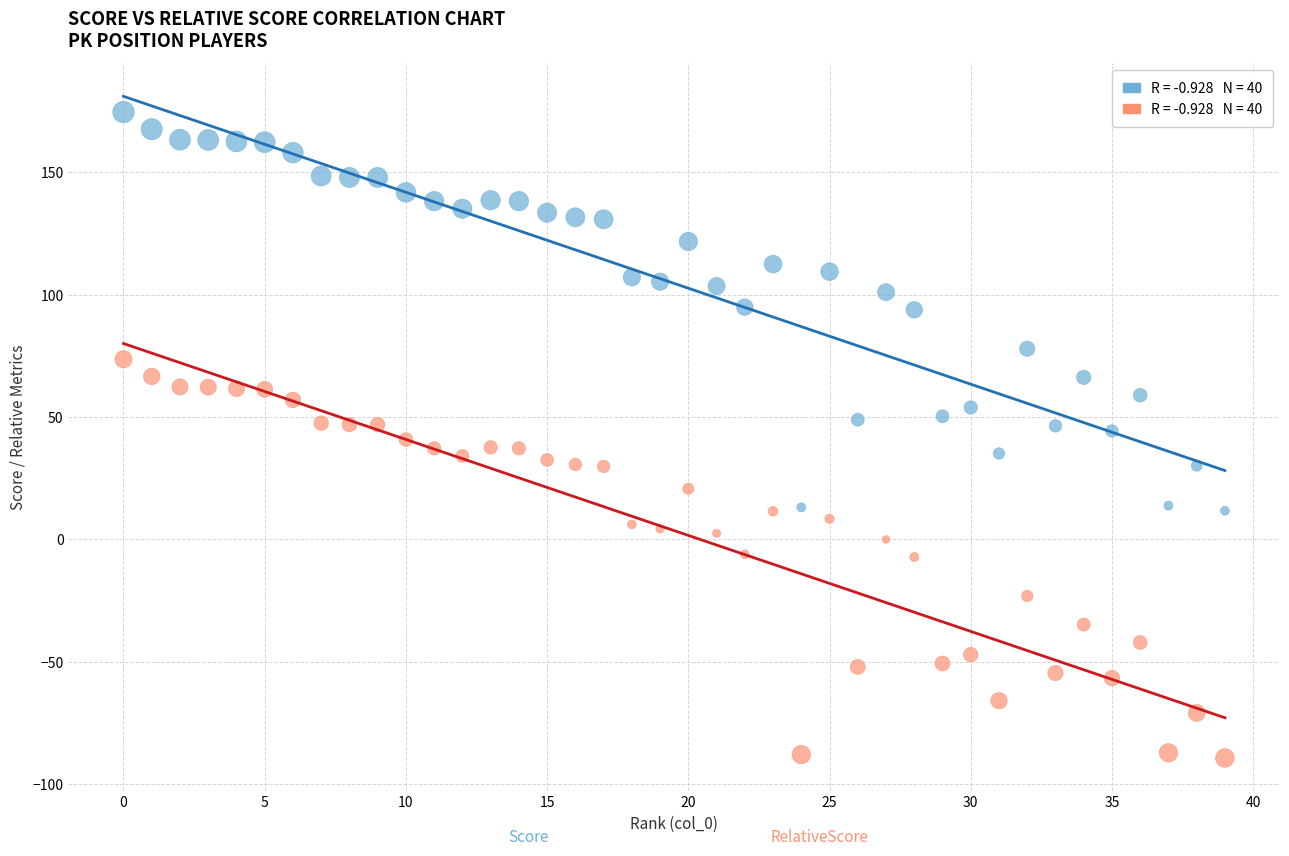

How many data points are displayed?

80